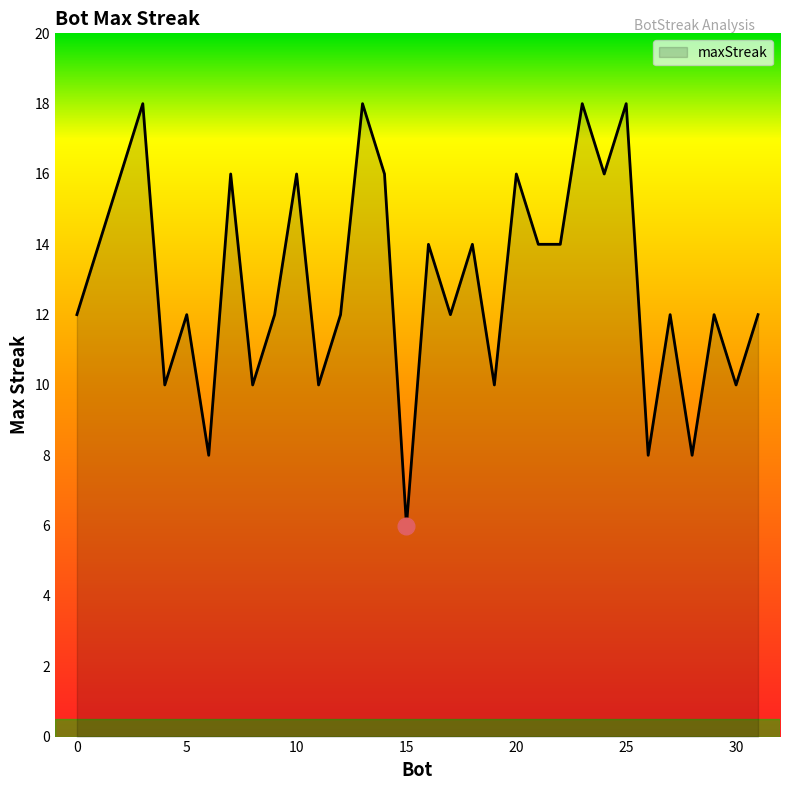

What is the minimum value shown in the chart?

6